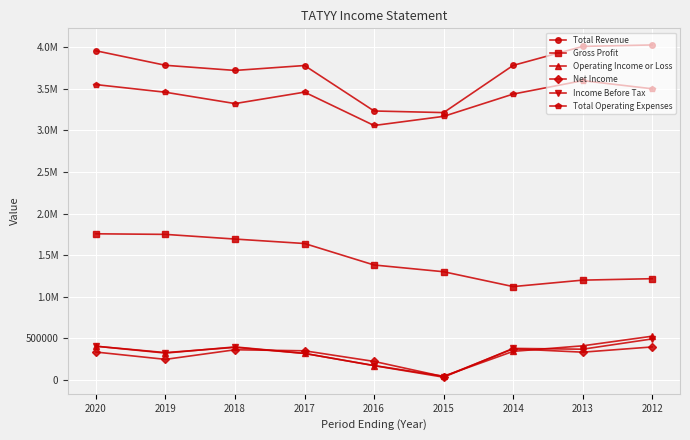

Reading right to left, extract all data points from this chart.

Total Revenue: 4027700	4010100	3781800	3214600	3233900	3780400	3721300	3783100	3957500
Gross Profit: 1218200	1200800	1123300	1301800	1382800	1641000	1694500	1750800	1757700
Operating Income or Loss: 526900	411400	344700	45300	174400	320000	398200	324100	406500
Net Income: 397800	335000	374900	41200	223800	351500	363900	248500	336400
Income Before Tax: 494300	370700	380400	34300	173000	320000	392700	329600	406500
Total Operating Expenses: 3500800	3598700	3437100	3169300	3059500	3460400	3323100	3459100	3551100